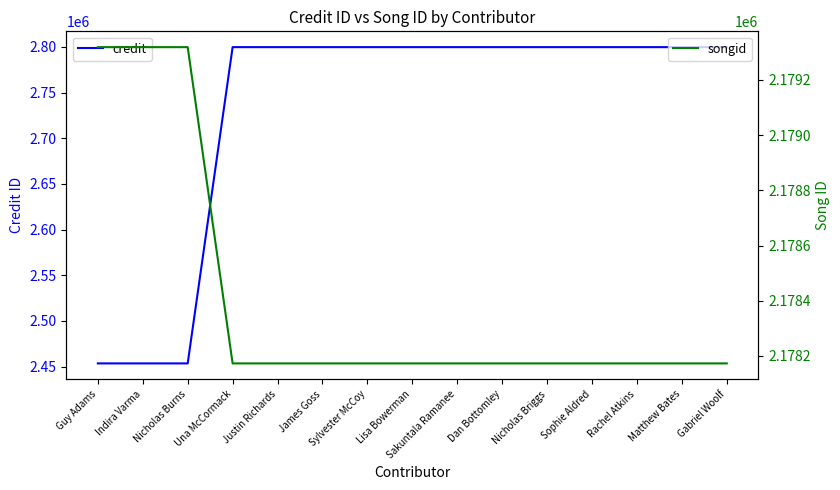

What is the maximum value shown in the chart?

2799781